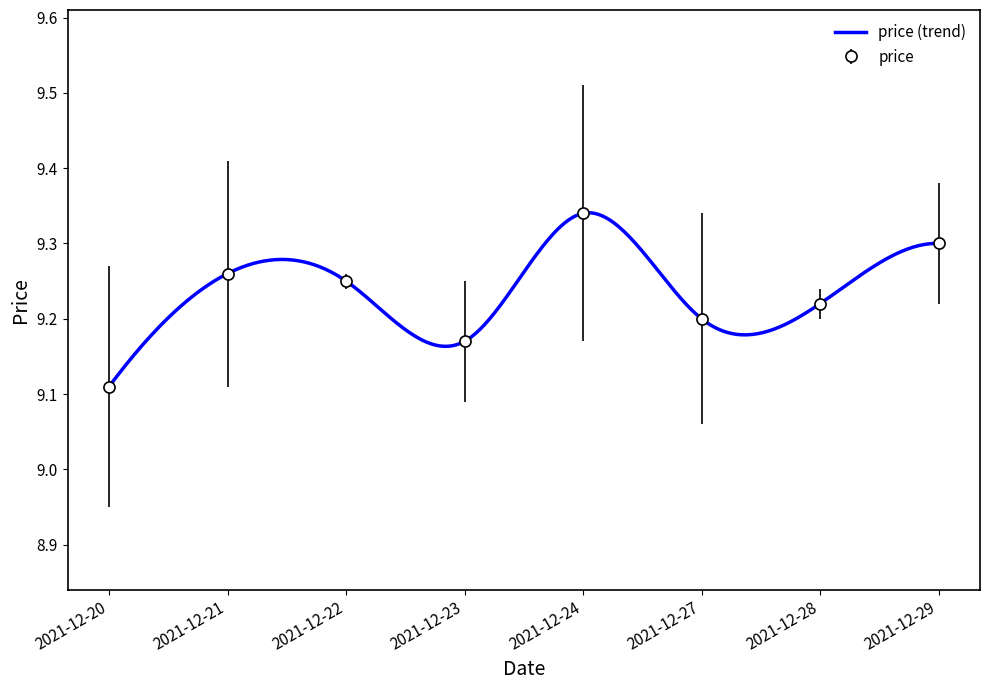

Which label corresponds to the smallest value in the chart?

2021-12-20